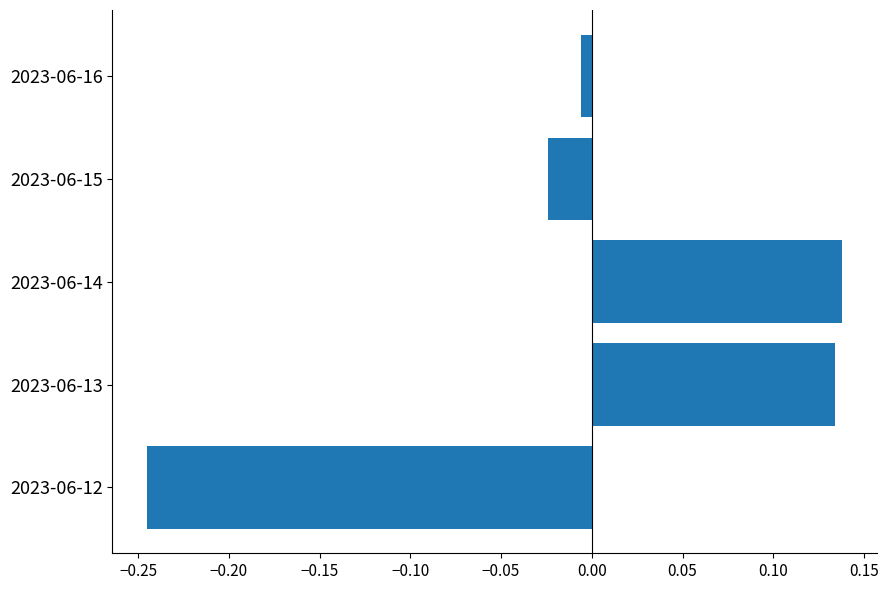

Which category has the lowest value across all series?

2023-06-12